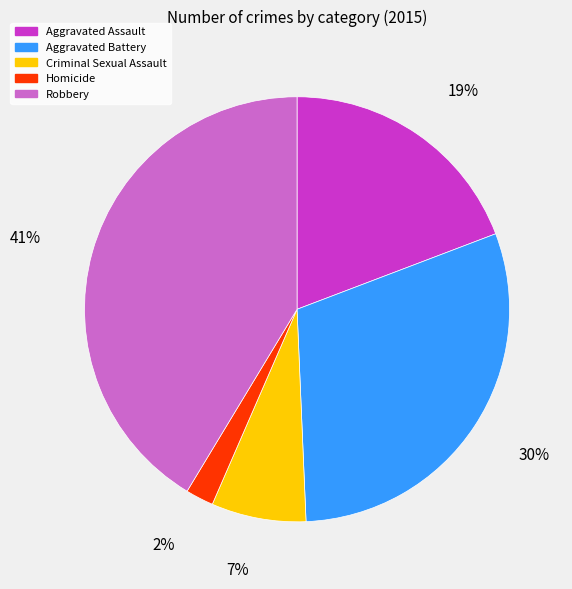

To the nearest percent, what is the difference between the largest and smallest slice percentages?

39%